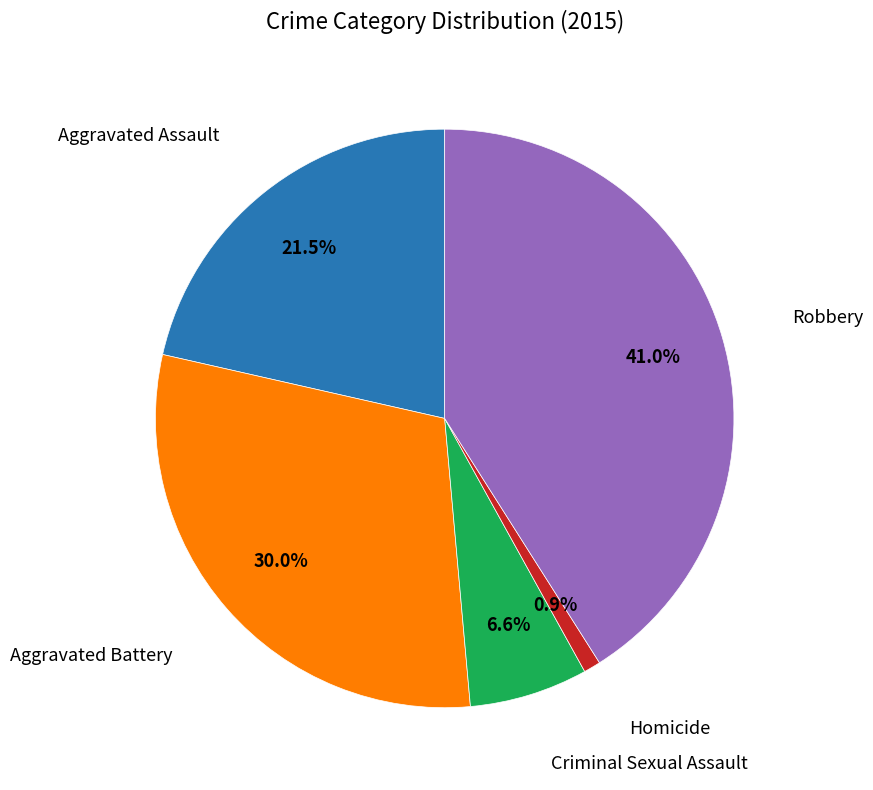

How many segments does this pie chart have?

5